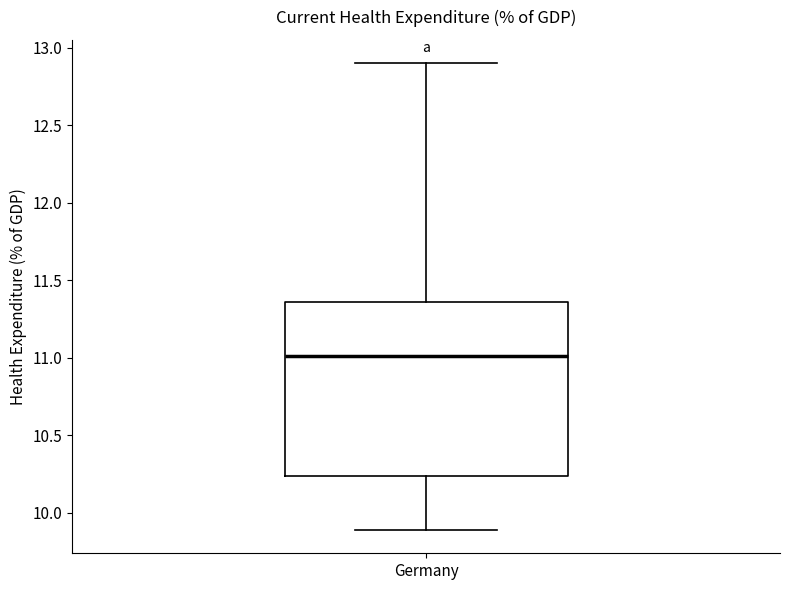

Read this box plot against the y-axis: the position of the median line, the range covered by the box, and the ends of both whiskers. The values are not printed on the chart, so give them approximately, as read against the axis.

median 11.00, box 10.25 to 11.35, whiskers 9.90 to 12.90